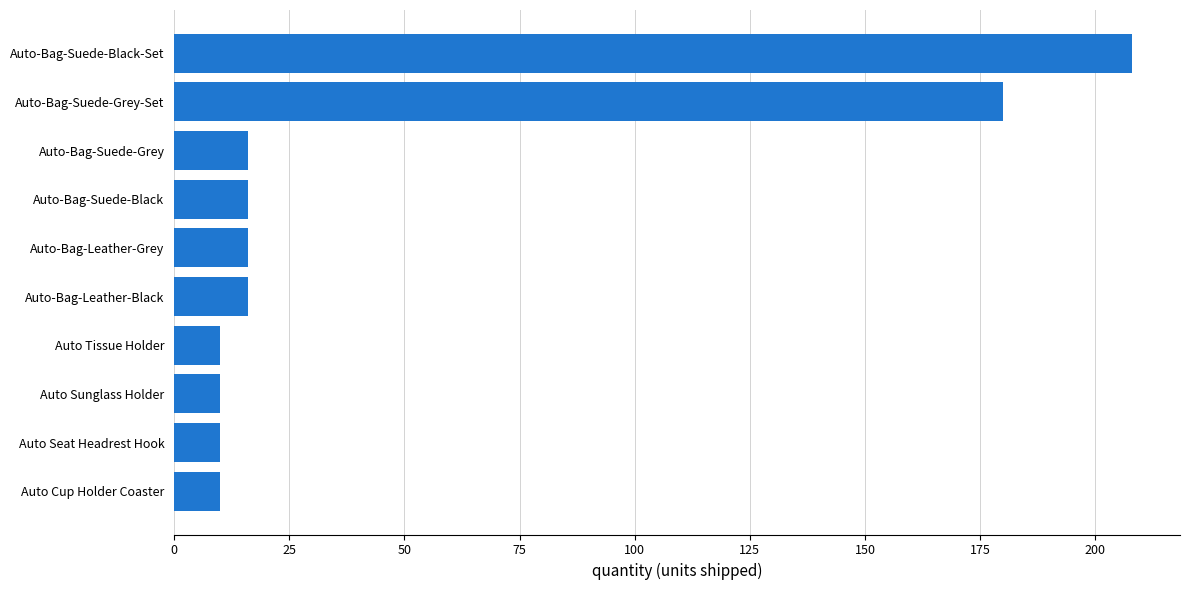

Where is the data nearest to the value 109?

Auto-Bag-Suede-Grey-Set